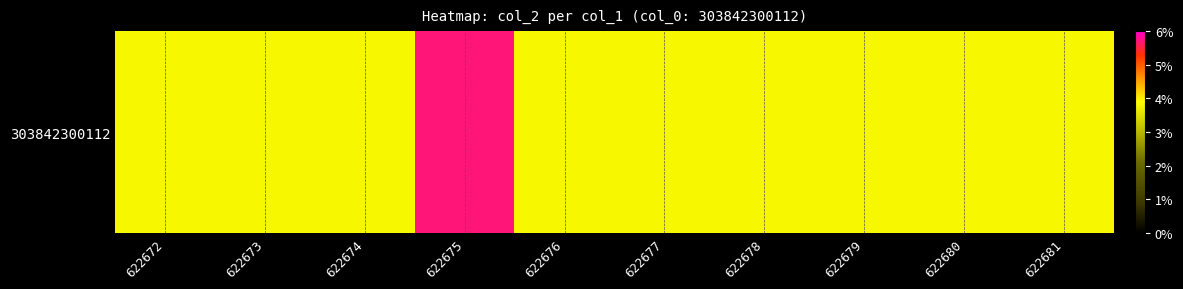

Count the number of categories in the chart.

10